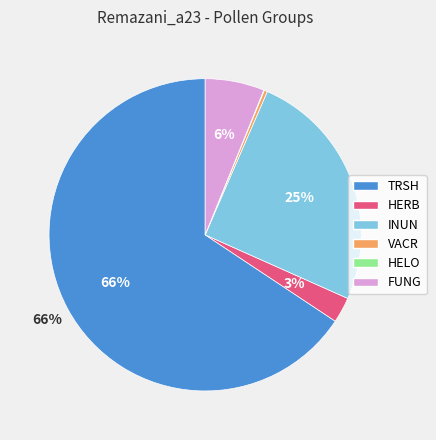

To the nearest percent, what is the difference between the largest and smallest slice percentages?

66%